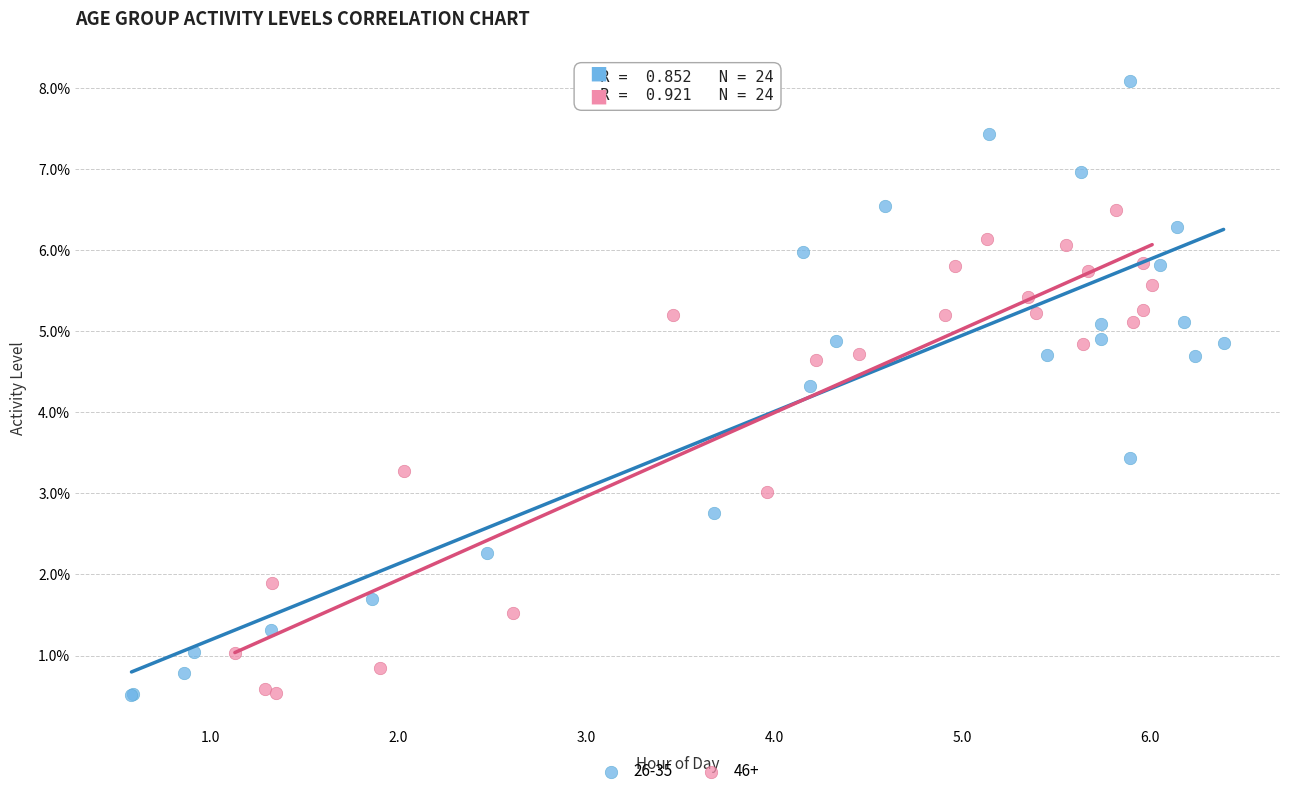

Which series reaches the maximum Y coordinate?

26-35